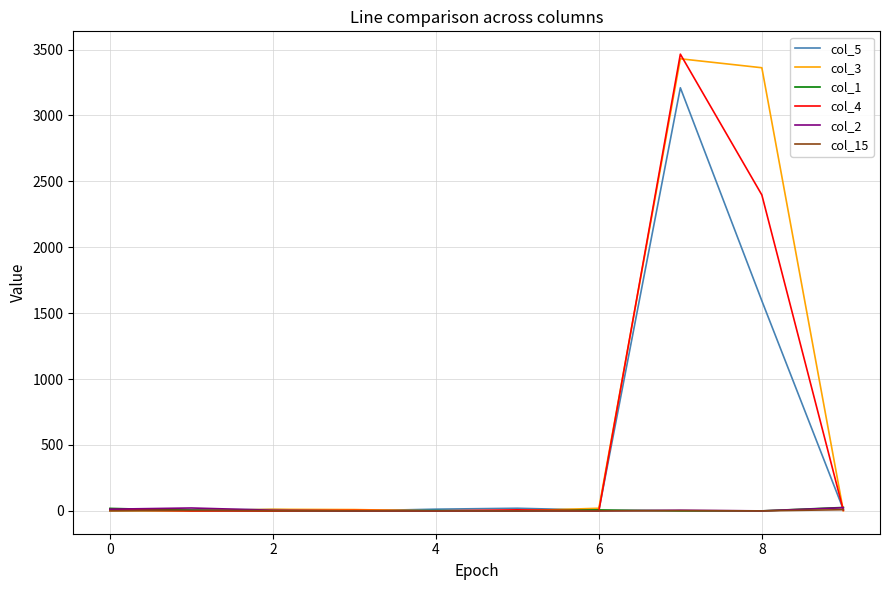

What is the greatest value displayed?

3465